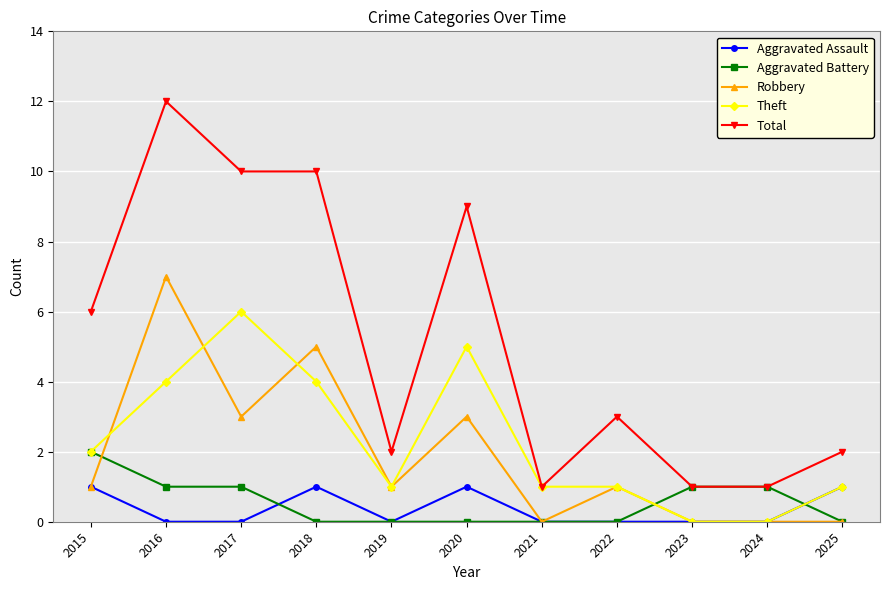

At 2017, list the series in order from largest to smallest.

Total, Theft, Robbery, Aggravated Battery, Aggravated Assault